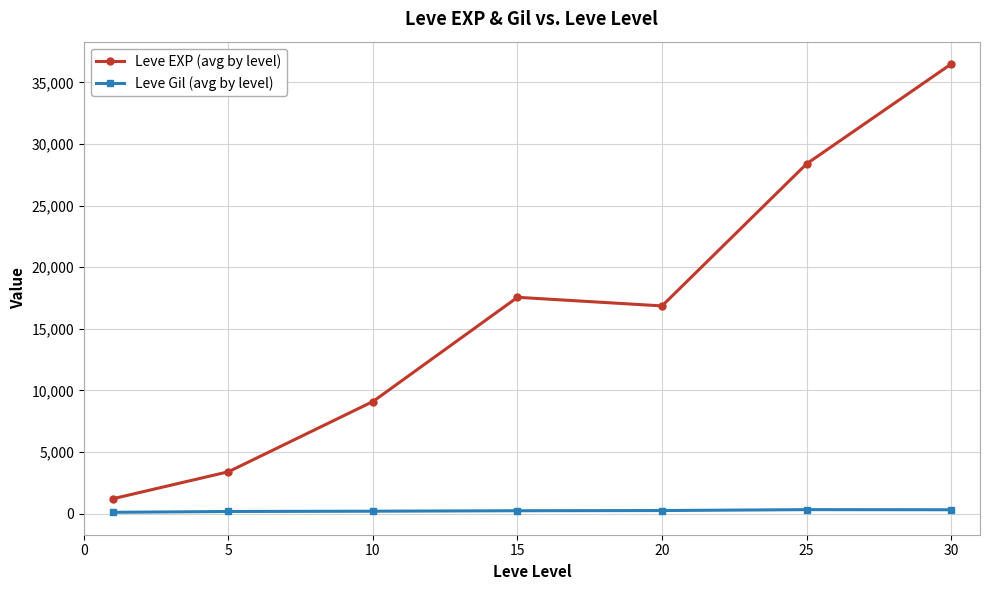

Rank the series by their average value, from highest to lowest.

Leve EXP (avg by level), Leve Gil (avg by level)